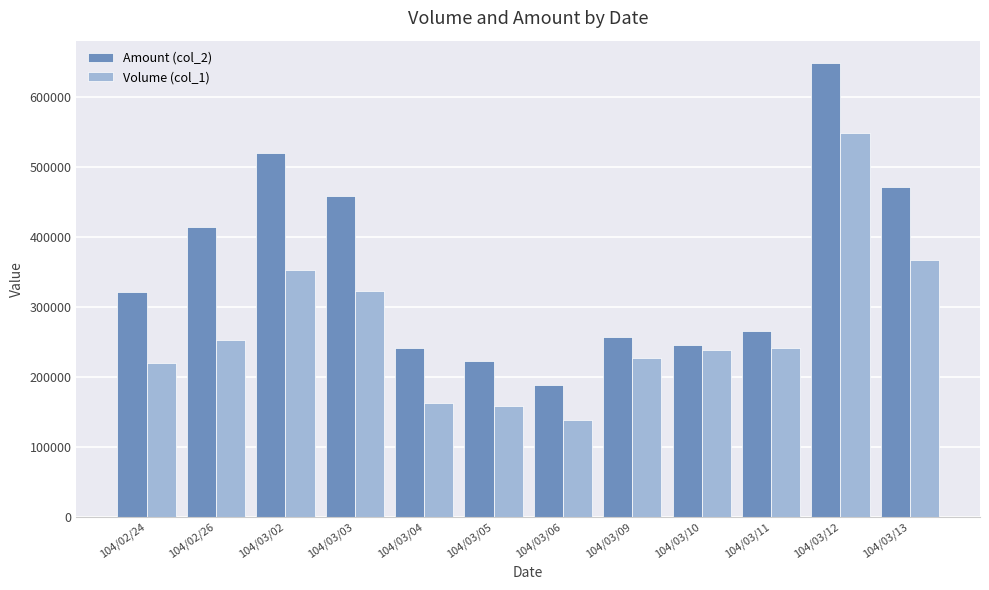

Reading left to right, transcribe all the data shown in this chart.

Amount (col_2): 322200	414660	519830	458520	241530	222580	189040	257540	245240	265960	648340	472040
Volume (col_1): 220000	253000	353000	323000	163000	159000	139000	228000	239000	242000	549000	368000